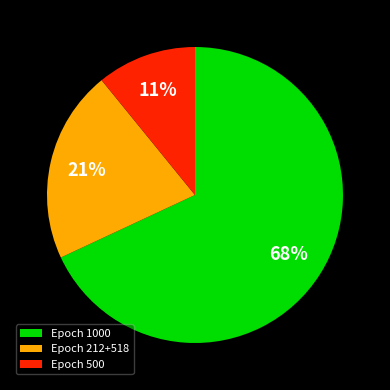

Do Epoch 500 and Epoch 1000 together represent more than half of the pie?

Yes